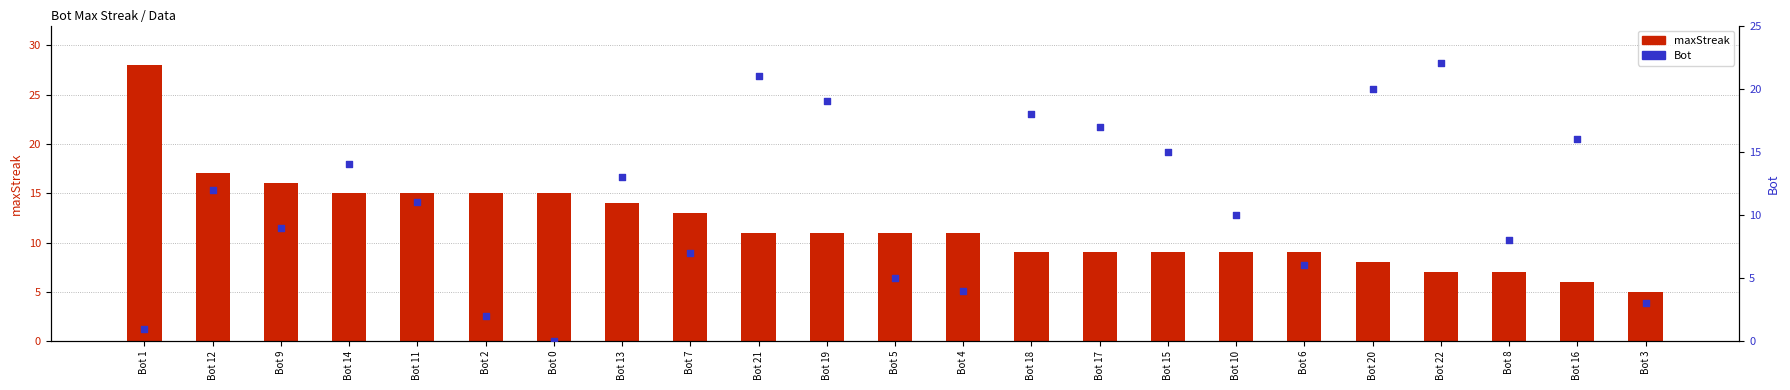

At how many categories does at least one series exceed 24?

1